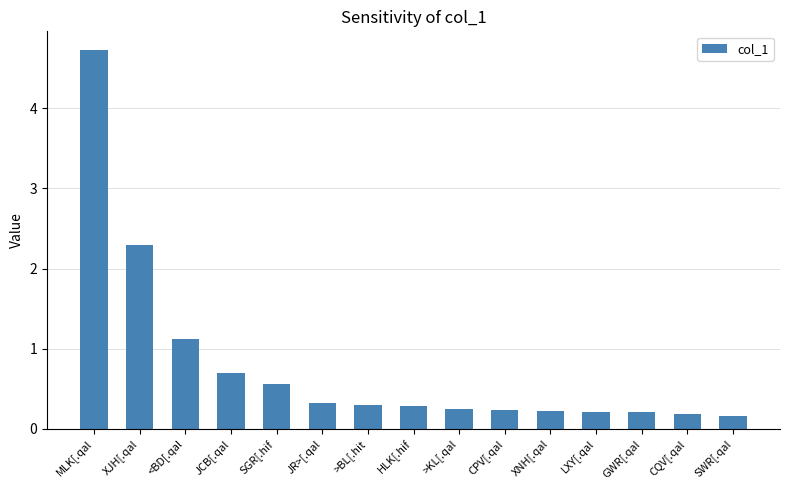

Which category has the highest value across all series?

MLK[.qal